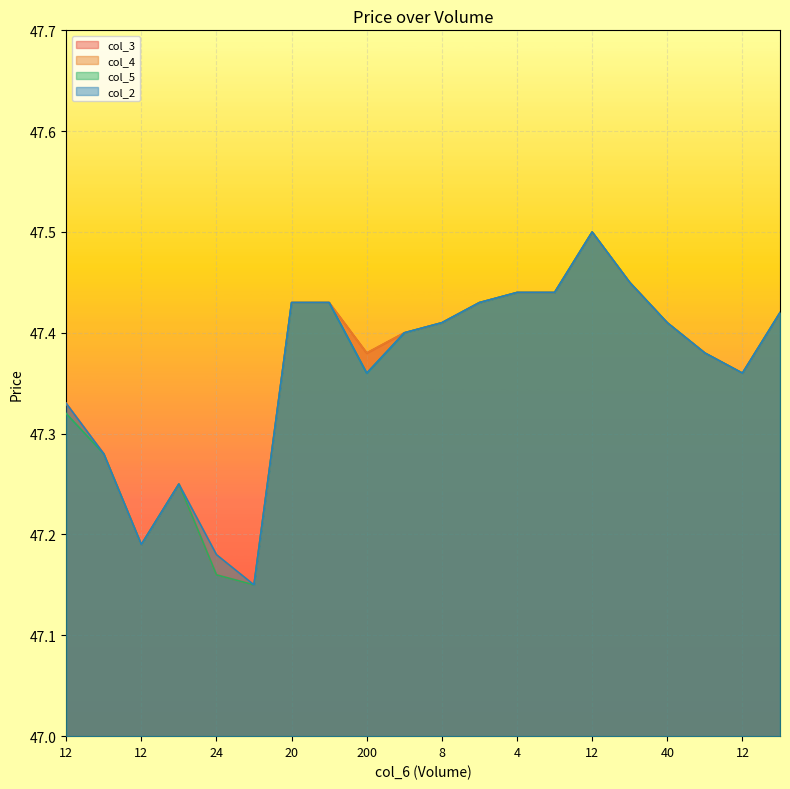

At how many categories does at least one series exceed 47?

20